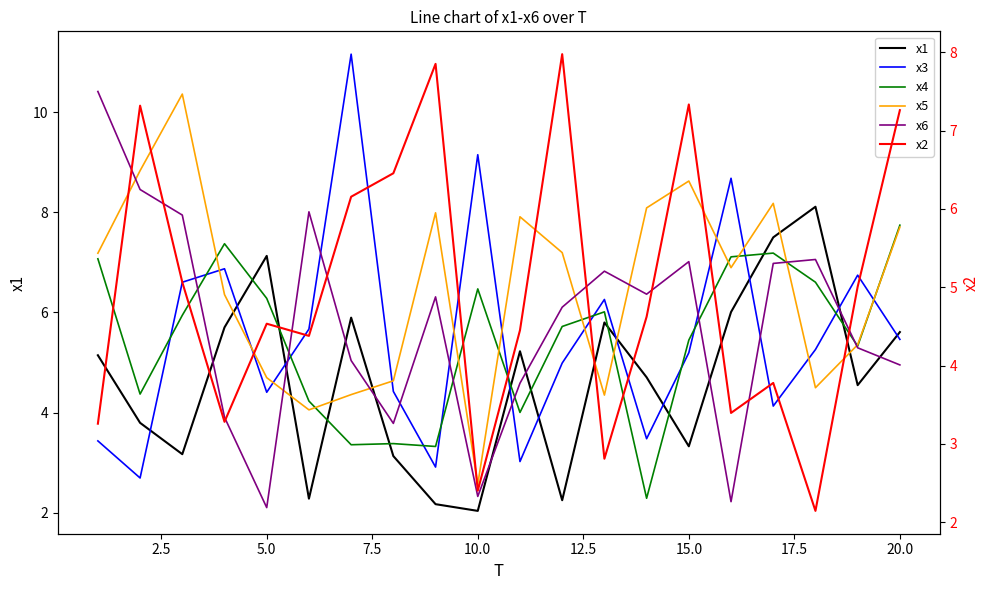

Does the chart display data point markers on the line(s)?

No